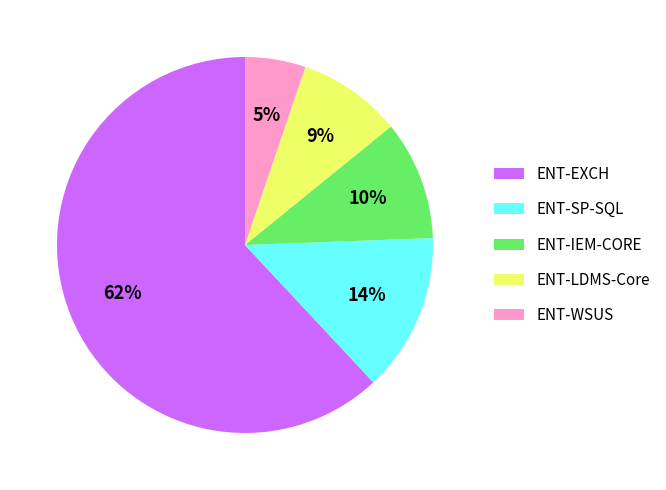

Which slice is the largest?

ENT-EXCH